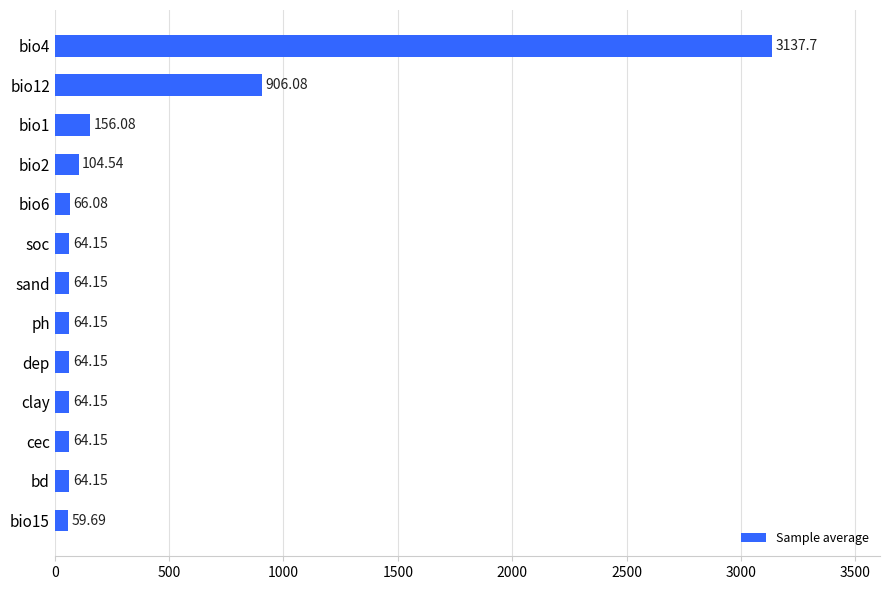

Are the bars grouped side by side (vs. stacked)?

No